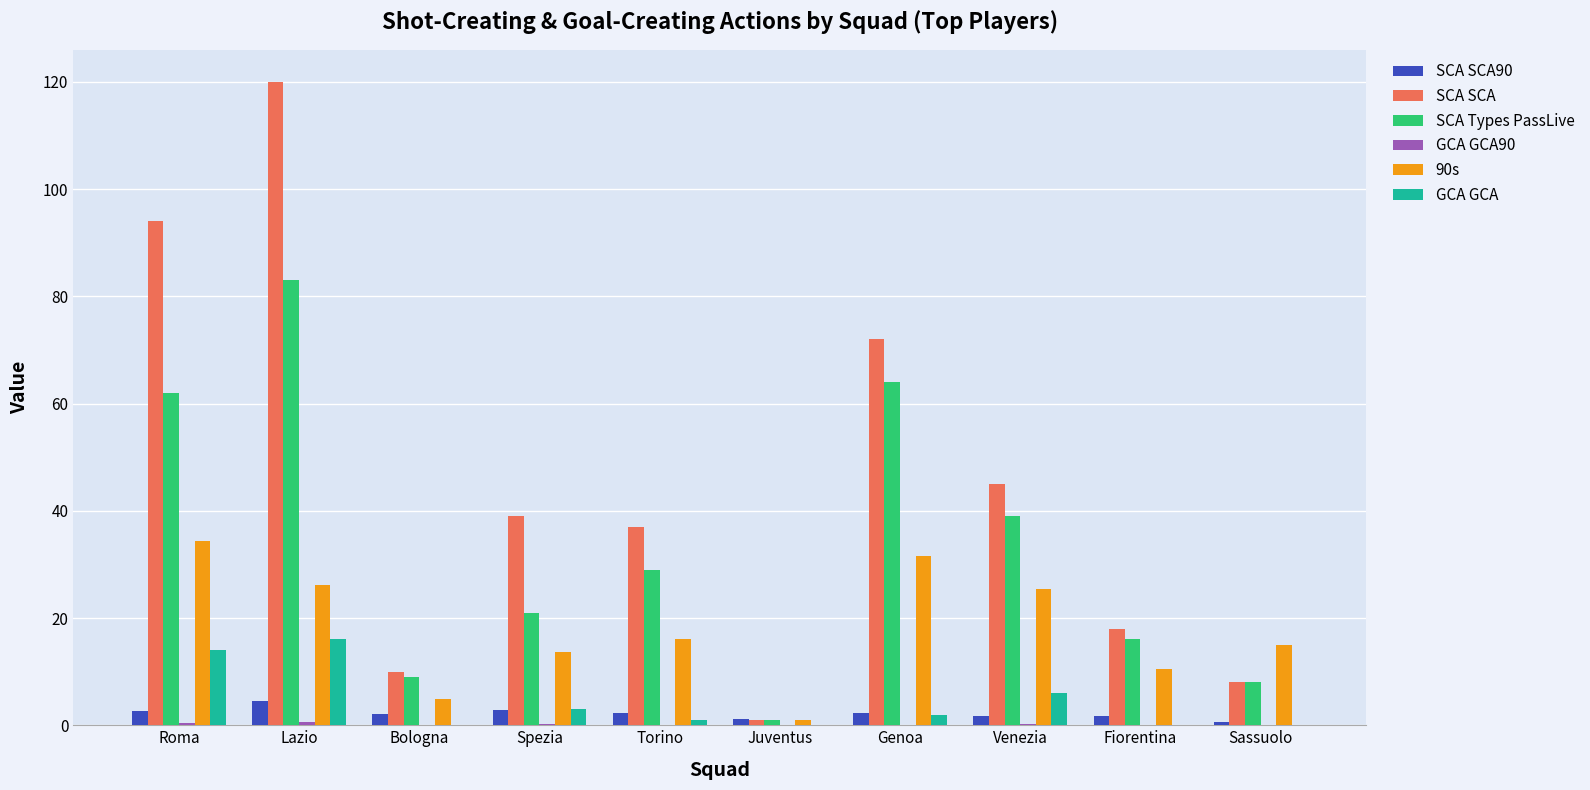

How many distinct data groups are displayed?

6